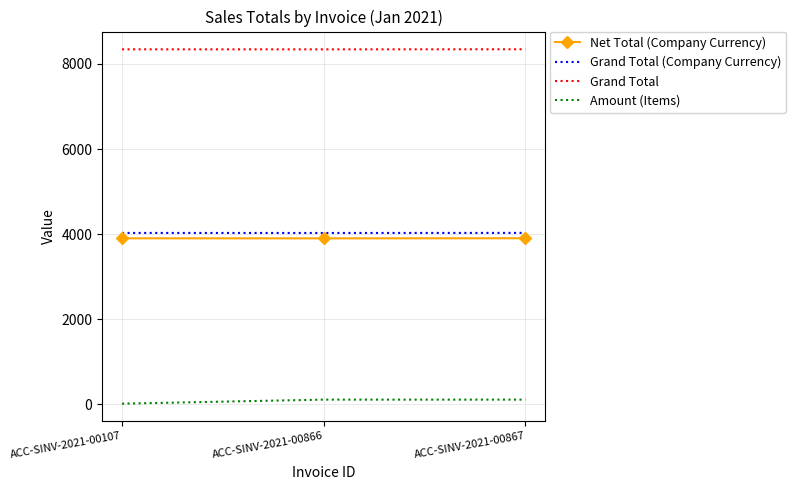

How many distinct data groups are displayed?

4